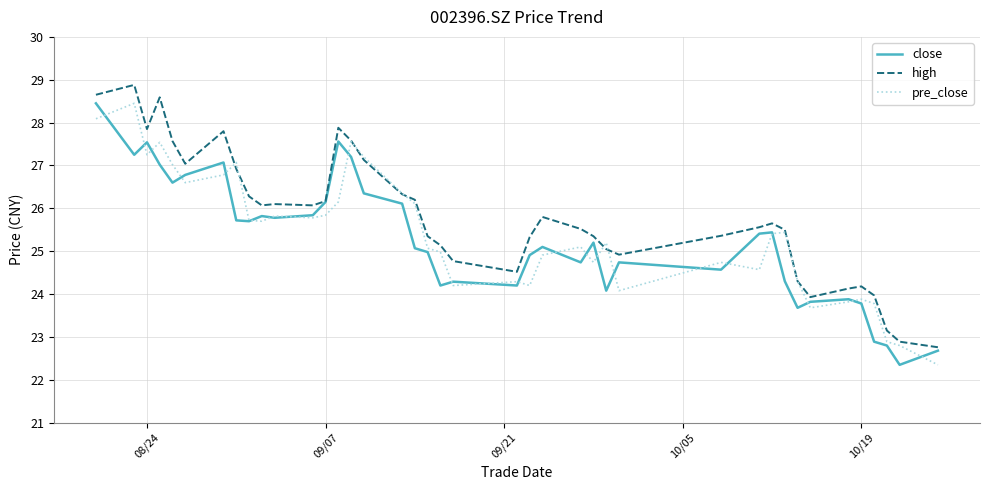

Which series has the largest total across all categories?

high